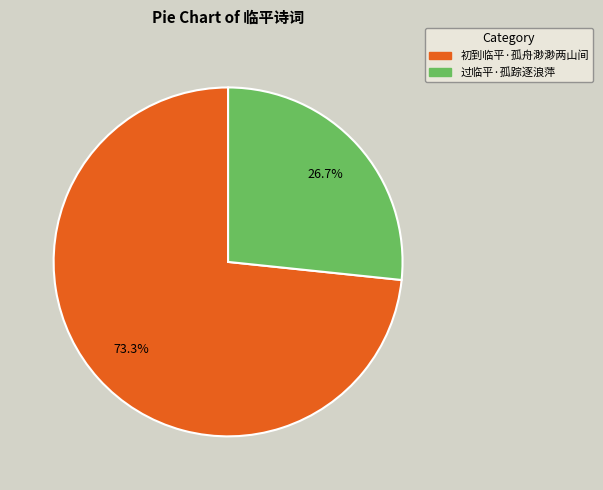

Which has a higher value, 初到临平·孤舟渺渺两山间 or 过临平·孤踪逐浪萍?

初到临平·孤舟渺渺两山间